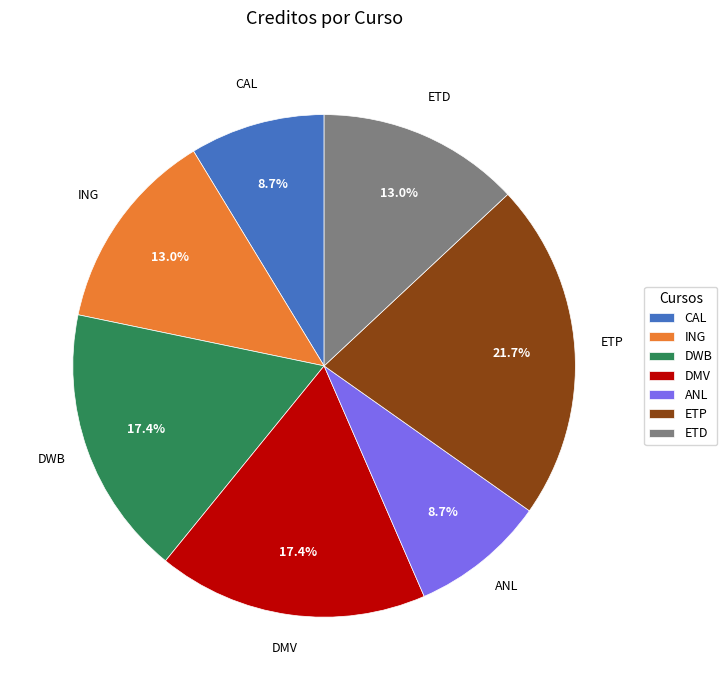

Is there any slice that represents more than half of the pie?

No